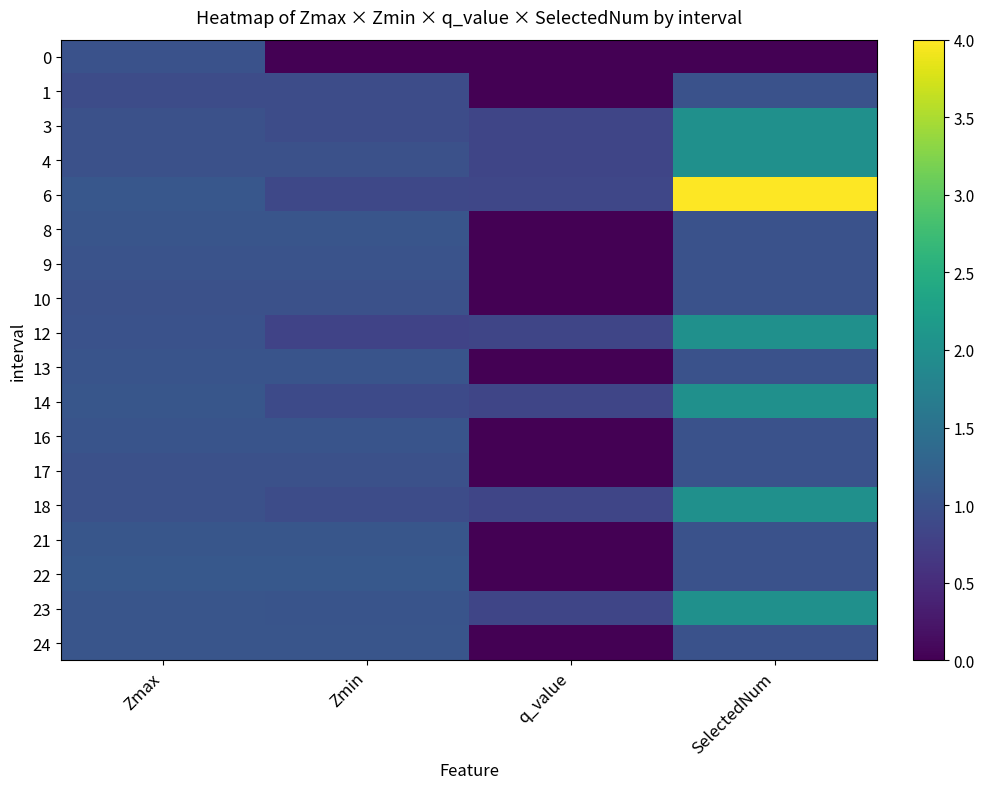

Reading left to right, transcribe all the data shown in this chart.

0: Zmax=1.0	Zmin=0.0	q_value=0.0	SelectedNum=0.0
1: Zmax=0.9	Zmin=0.9	q_value=-0.0	SelectedNum=1.0
3: Zmax=1.0	Zmin=0.9	q_value=0.8	SelectedNum=2.0
4: Zmax=1.0	Zmin=1.0	q_value=0.8	SelectedNum=2.0
6: Zmax=1.1	Zmin=0.9	q_value=0.9	SelectedNum=4.0
8: Zmax=1.1	Zmin=1.1	q_value=-0.0	SelectedNum=1.0
9: Zmax=1.0	Zmin=1.0	q_value=-0.0	SelectedNum=1.0
10: Zmax=1.0	Zmin=1.0	q_value=-0.0	SelectedNum=1.0
12: Zmax=1.0	Zmin=0.8	q_value=0.8	SelectedNum=2.0
13: Zmax=1.0	Zmin=1.0	q_value=-0.0	SelectedNum=1.0
14: Zmax=1.1	Zmin=0.9	q_value=0.8	SelectedNum=2.0
16: Zmax=1.0	Zmin=1.0	q_value=-0.0	SelectedNum=1.0
17: Zmax=1.0	Zmin=1.0	q_value=-0.0	SelectedNum=1.0
18: Zmax=1.0	Zmin=0.9	q_value=0.8	SelectedNum=2.0
21: Zmax=1.1	Zmin=1.1	q_value=-0.0	SelectedNum=1.0
22: Zmax=1.1	Zmin=1.1	q_value=-0.0	SelectedNum=1.0
23: Zmax=1.1	Zmin=1.0	q_value=0.8	SelectedNum=2.0
24: Zmax=1.0	Zmin=1.0	q_value=-0.0	SelectedNum=1.0